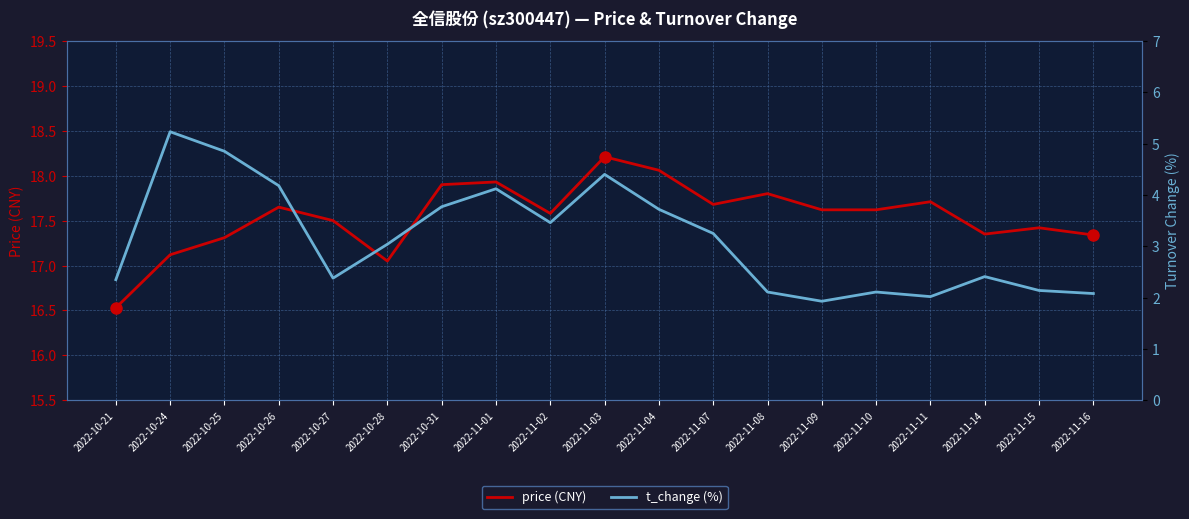

What position from the left is 2022-11-09?

14